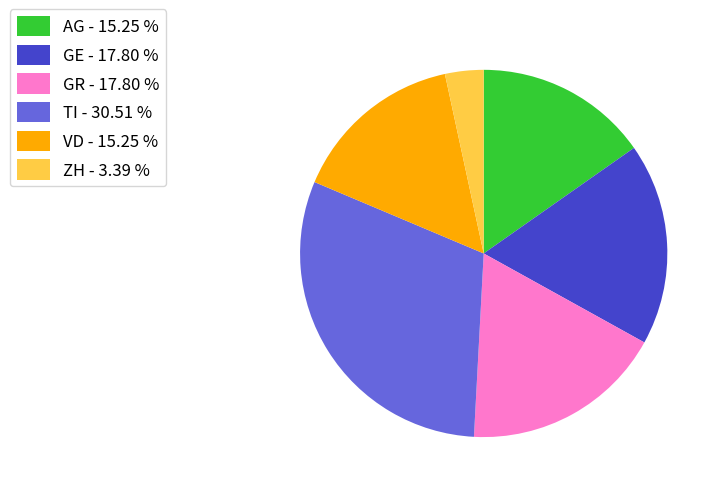

Combined, do GE - 17.80 % and TI - 30.51 % account for over 50%?

No